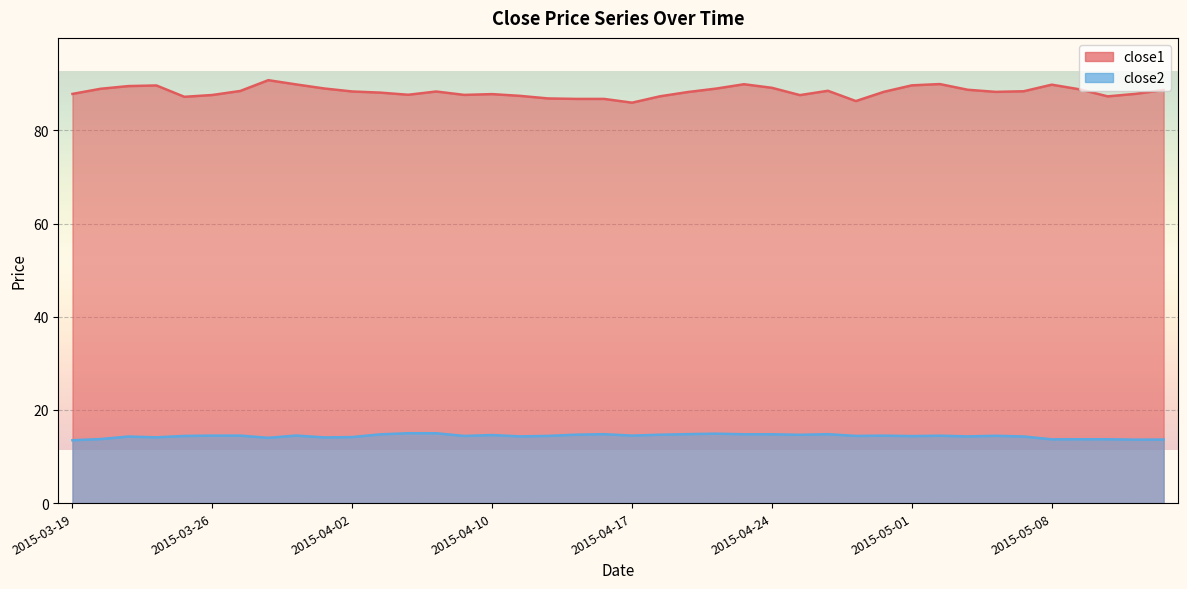

Reading right to left, what are all the values shown in this chart?

close1: 2015-05-14=88.7	2015-05-13=87.8	2015-05-12=87.3	2015-05-11=88.8	2015-05-08=89.8	2015-05-07=88.4	2015-05-06=88.3	2015-05-05=88.7	2015-05-04=89.9	2015-05-01=89.7	2015-04-30=88.3	2015-04-29=86.3	2015-04-28=88.5	2015-04-27=87.6	2015-04-24=89.1	2015-04-23=89.9	2015-04-22=89.0	2015-04-21=88.2	2015-04-20=87.3	2015-04-17=85.9	2015-04-16=86.8	2015-04-15=86.8	2015-04-14=86.9	2015-04-13=87.4	2015-04-10=87.8	2015-04-09=87.6	2015-04-08=88.3	2015-04-07=87.6	2015-04-06=88.1	2015-04-02=88.3	2015-04-01=89.0	2015-03-31=89.9	2015-03-30=90.8	2015-03-27=88.5	2015-03-26=87.6	2015-03-25=87.2	2015-03-24=89.6	2015-03-23=89.5	2015-03-20=88.9	2015-03-19=87.8
close2: 2015-05-14=13.6	2015-05-13=13.6	2015-05-12=13.7	2015-05-11=13.7	2015-05-08=13.7	2015-05-07=14.3	2015-05-06=14.4	2015-05-05=14.3	2015-05-04=14.5	2015-05-01=14.4	2015-04-30=14.5	2015-04-29=14.4	2015-04-28=14.8	2015-04-27=14.7	2015-04-24=14.8	2015-04-23=14.8	2015-04-22=14.9	2015-04-21=14.8	2015-04-20=14.7	2015-04-17=14.5	2015-04-16=14.8	2015-04-15=14.7	2015-04-14=14.4	2015-04-13=14.3	2015-04-10=14.6	2015-04-09=14.4	2015-04-08=15.0	2015-04-07=15.0	2015-04-06=14.8	2015-04-02=14.2	2015-04-01=14.1	2015-03-31=14.5	2015-03-30=14.0	2015-03-27=14.5	2015-03-26=14.5	2015-03-25=14.4	2015-03-24=14.1	2015-03-23=14.3	2015-03-20=13.7	2015-03-19=13.5